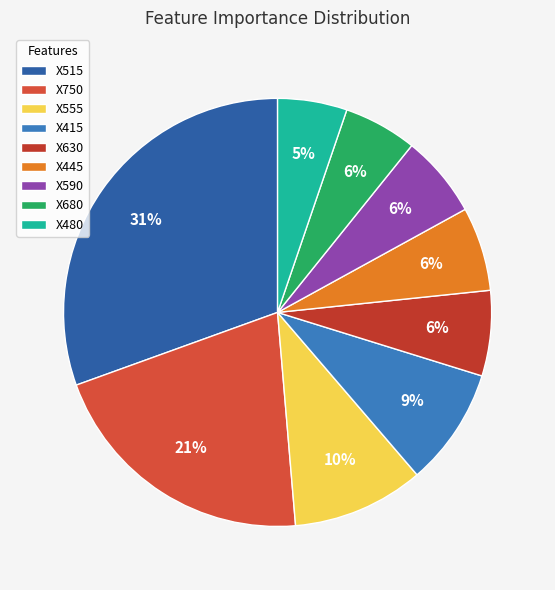

To the nearest percent, what percentage of the pie is X415?

9%